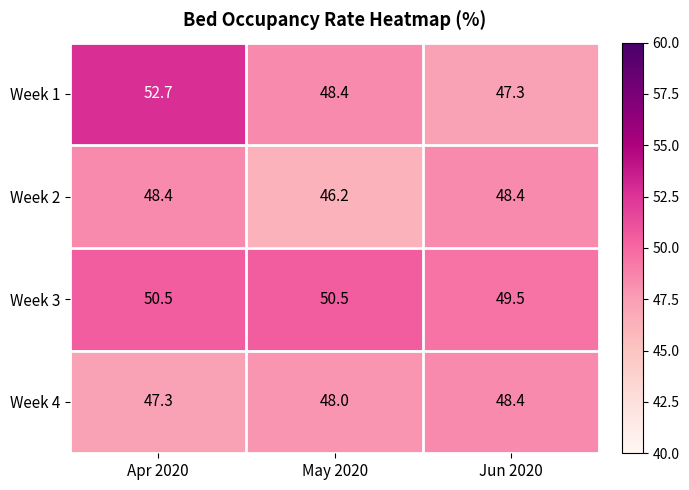

Reading right to left, what are all the values shown in this chart?

Week 1: 47.3	48.4	52.7
Week 2: 48.4	46.2	48.4
Week 3: 49.5	50.5	50.5
Week 4: 48.4	48.0	47.3